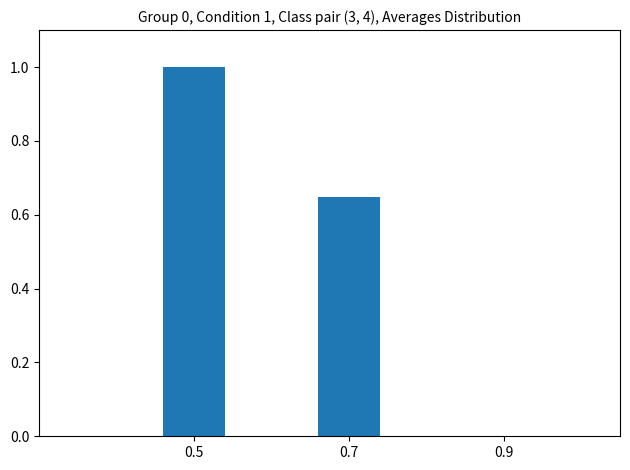

The value at 0.5 is 1.4. True or false?

False